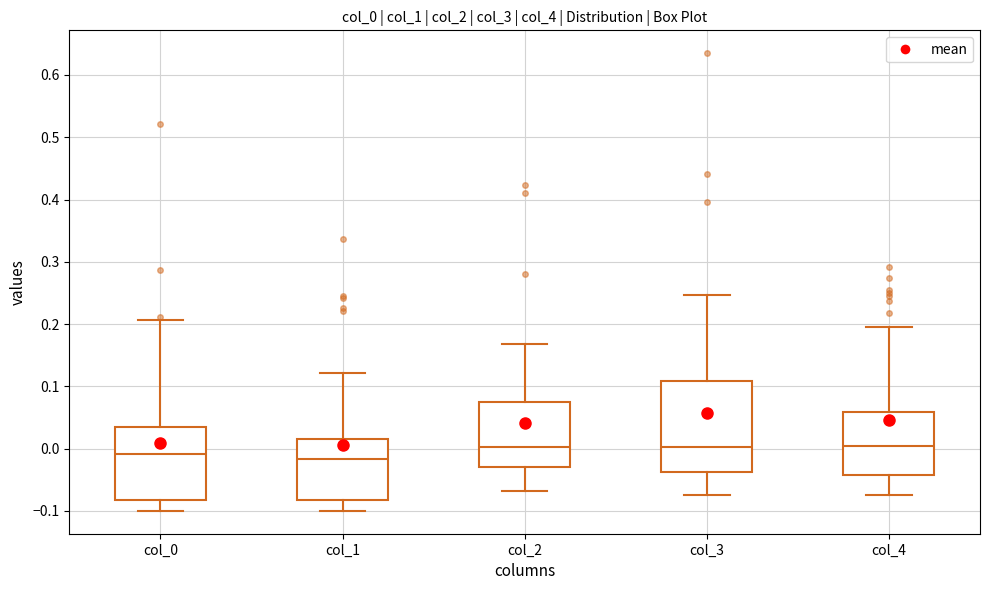

Which box is the tallest, from its lower edge to its upper edge?

col_3